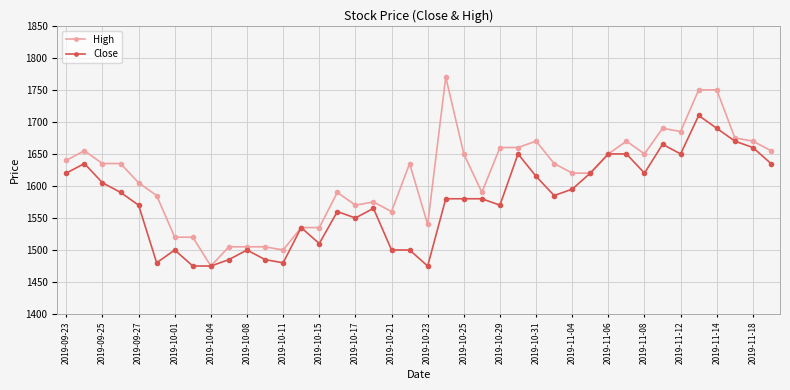

True or false: High has more than 0 points higher than both neighbors.

True